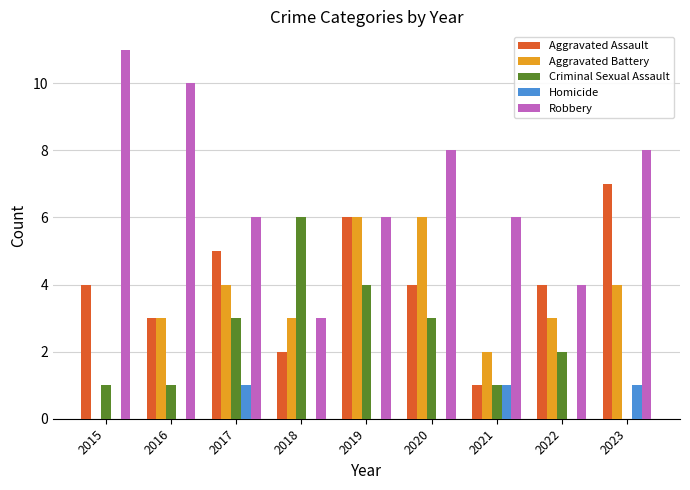

Which label corresponds to the largest value in the chart?

2015